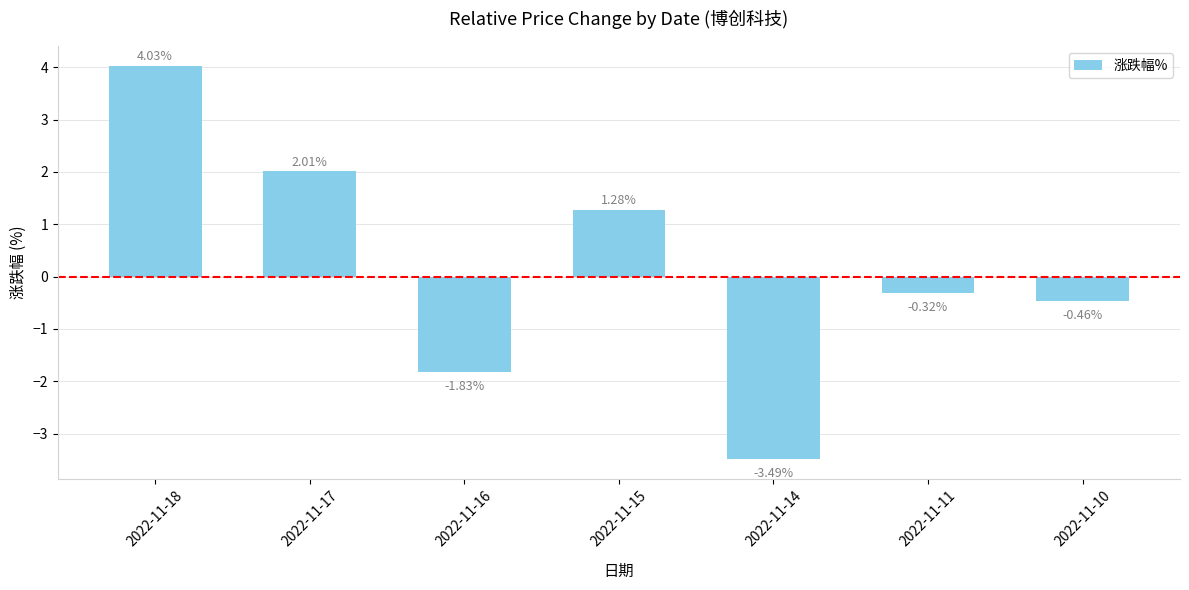

At which category does the chart reach its peak across all series?

2022-11-18